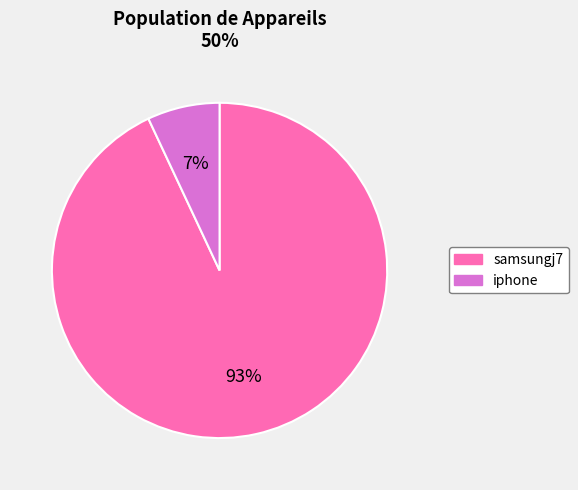

True or false: samsungj7 accounts for 85% of the total.

False